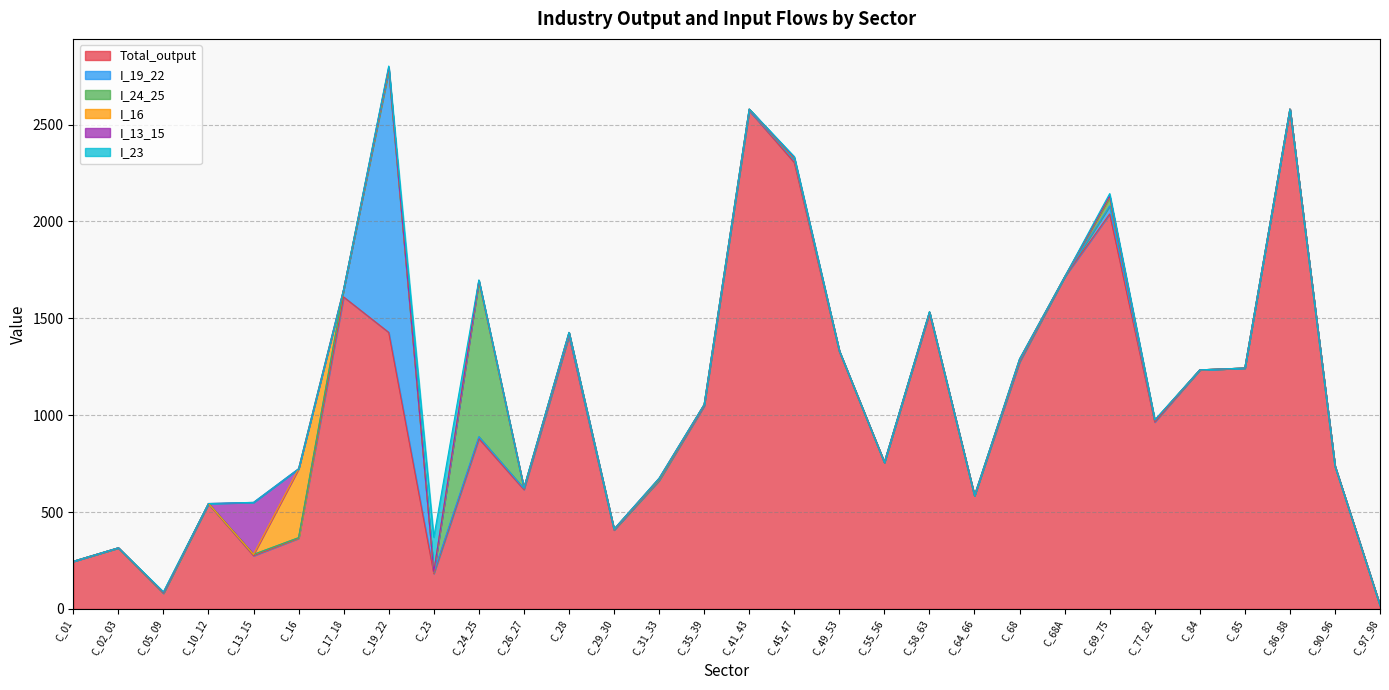

What is the total value across all series at C_68A?

1713.8